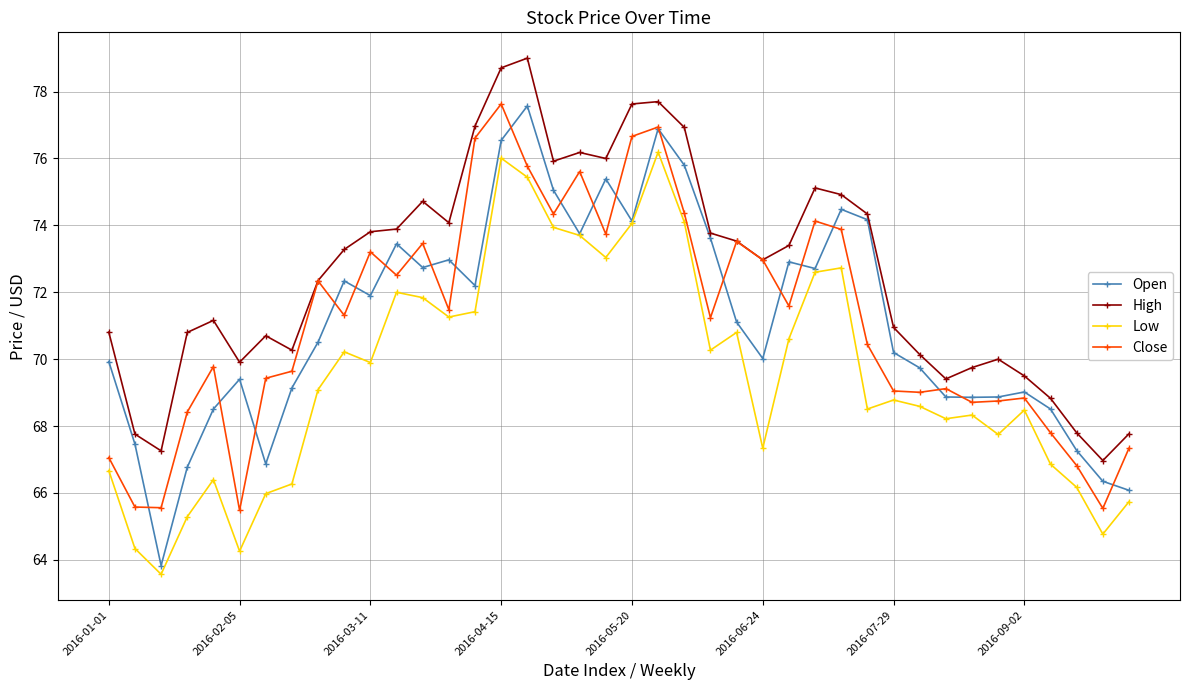

What is the highest value of the Close series?

77.6